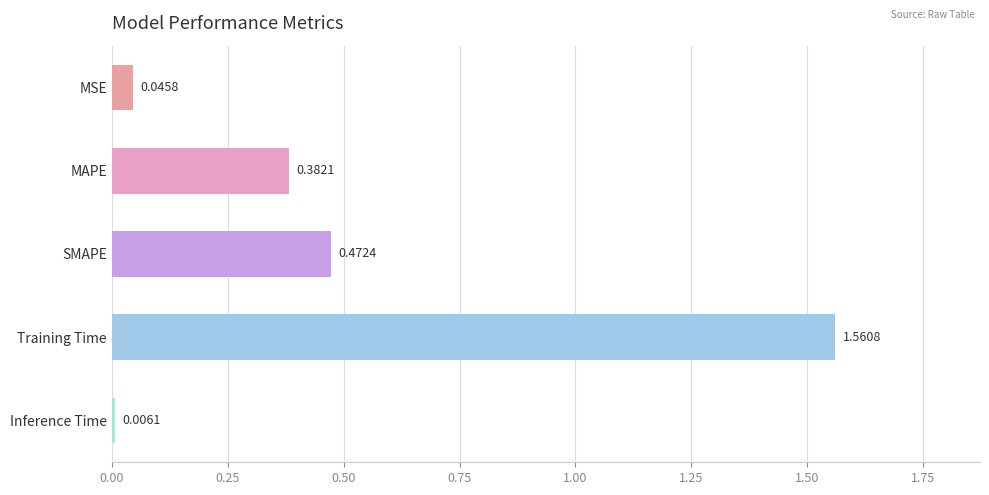

Rank the categories by value from lowest to highest.

Inference Time, MSE, MAPE, SMAPE, Training Time